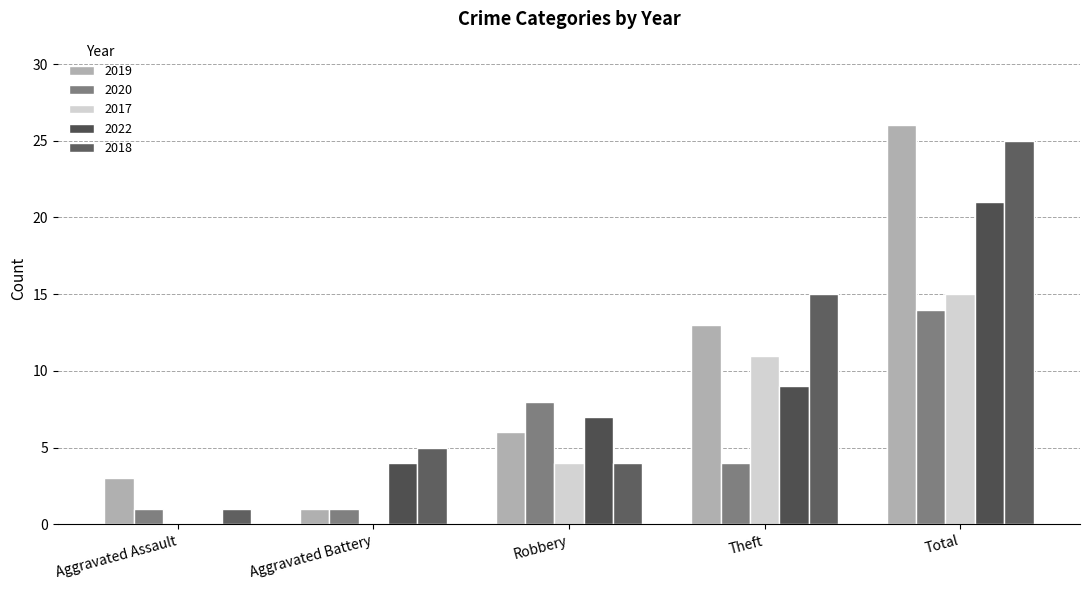

What are all the series names shown in the legend?

2019, 2020, 2017, 2022, 2018